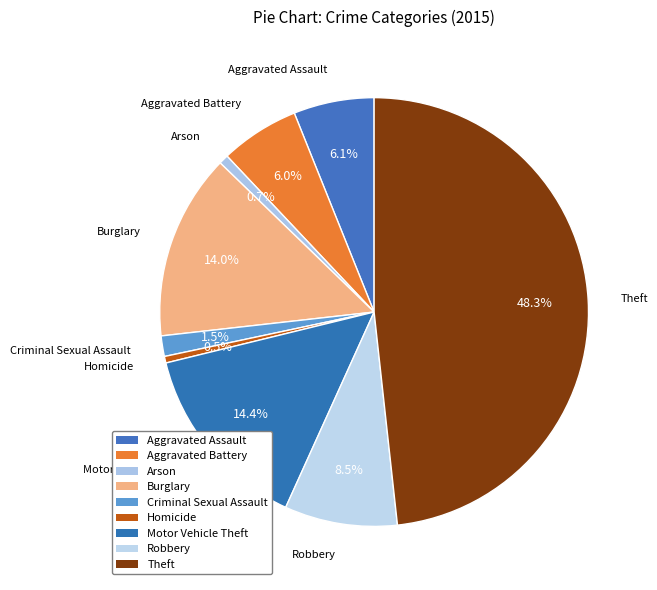

How many segments does this pie chart have?

9